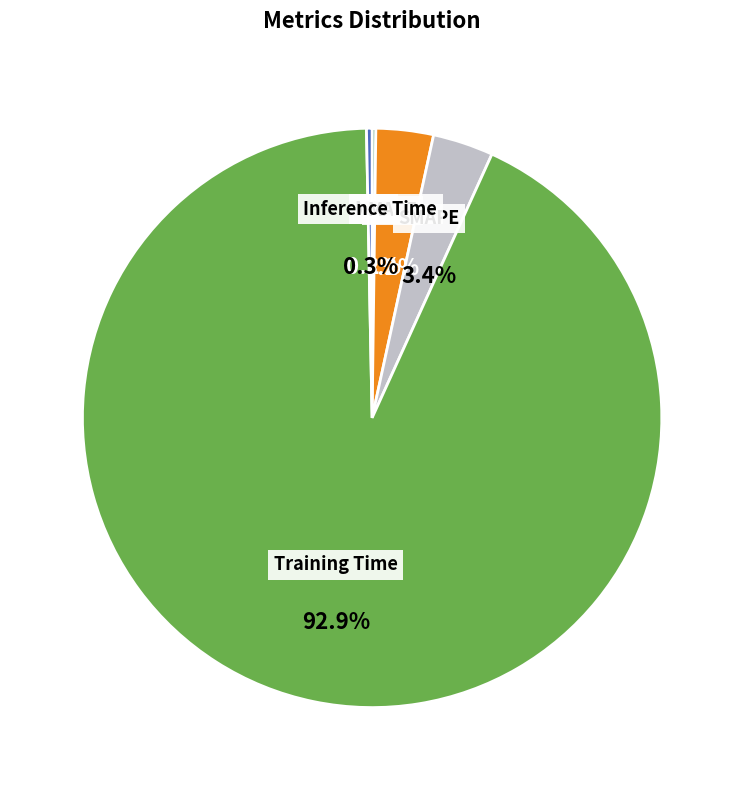

Is the sum of SMAPE and MAPE greater than half?

No